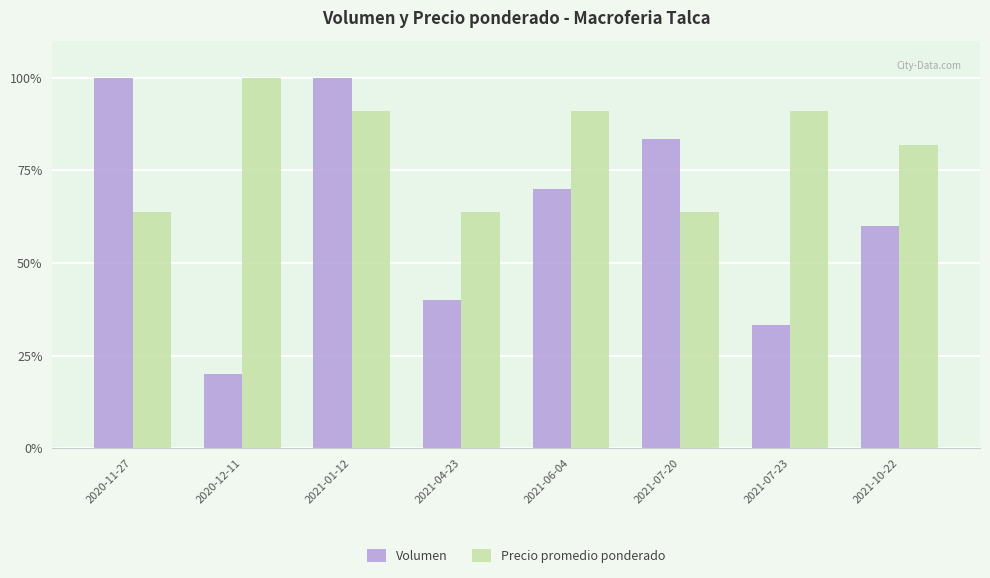

The Volumen series shows 60.0 at 2021-10-22. True or false?

True